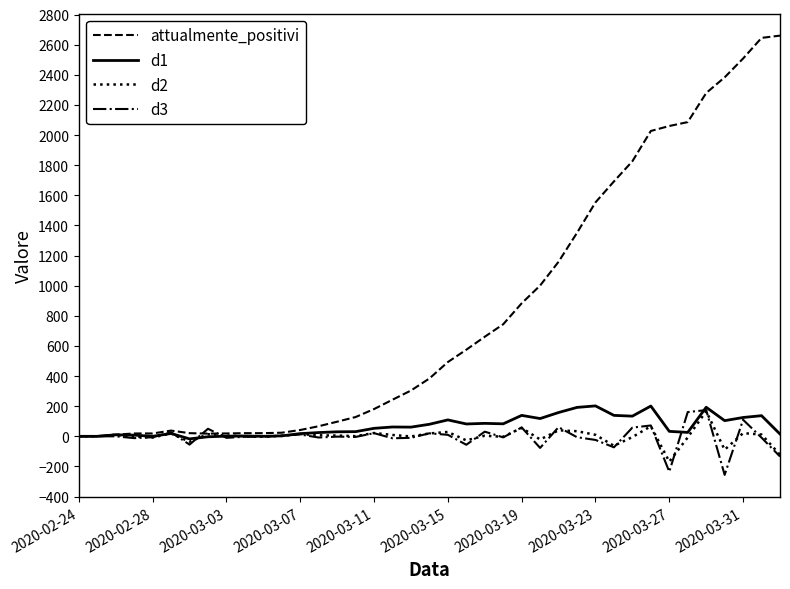

What is the minimum value shown in the chart?

-256